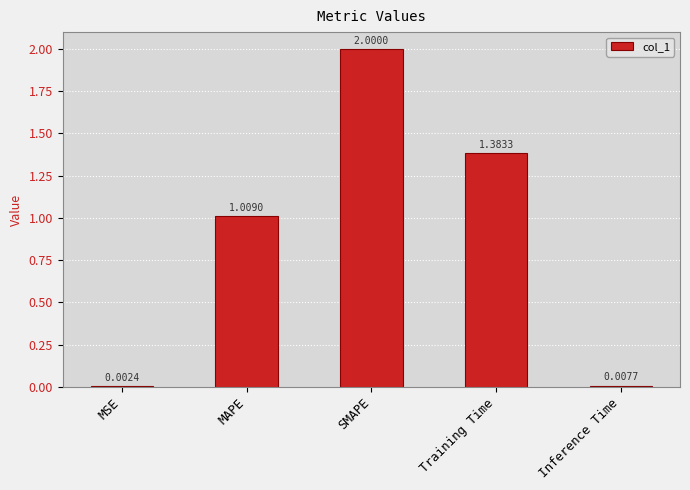

Which has a higher value, Training Time or SMAPE?

SMAPE